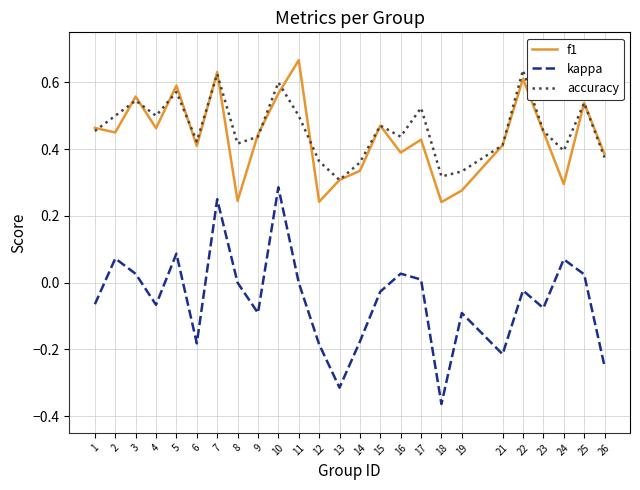

Which category has the lowest value in the kappa series?

18